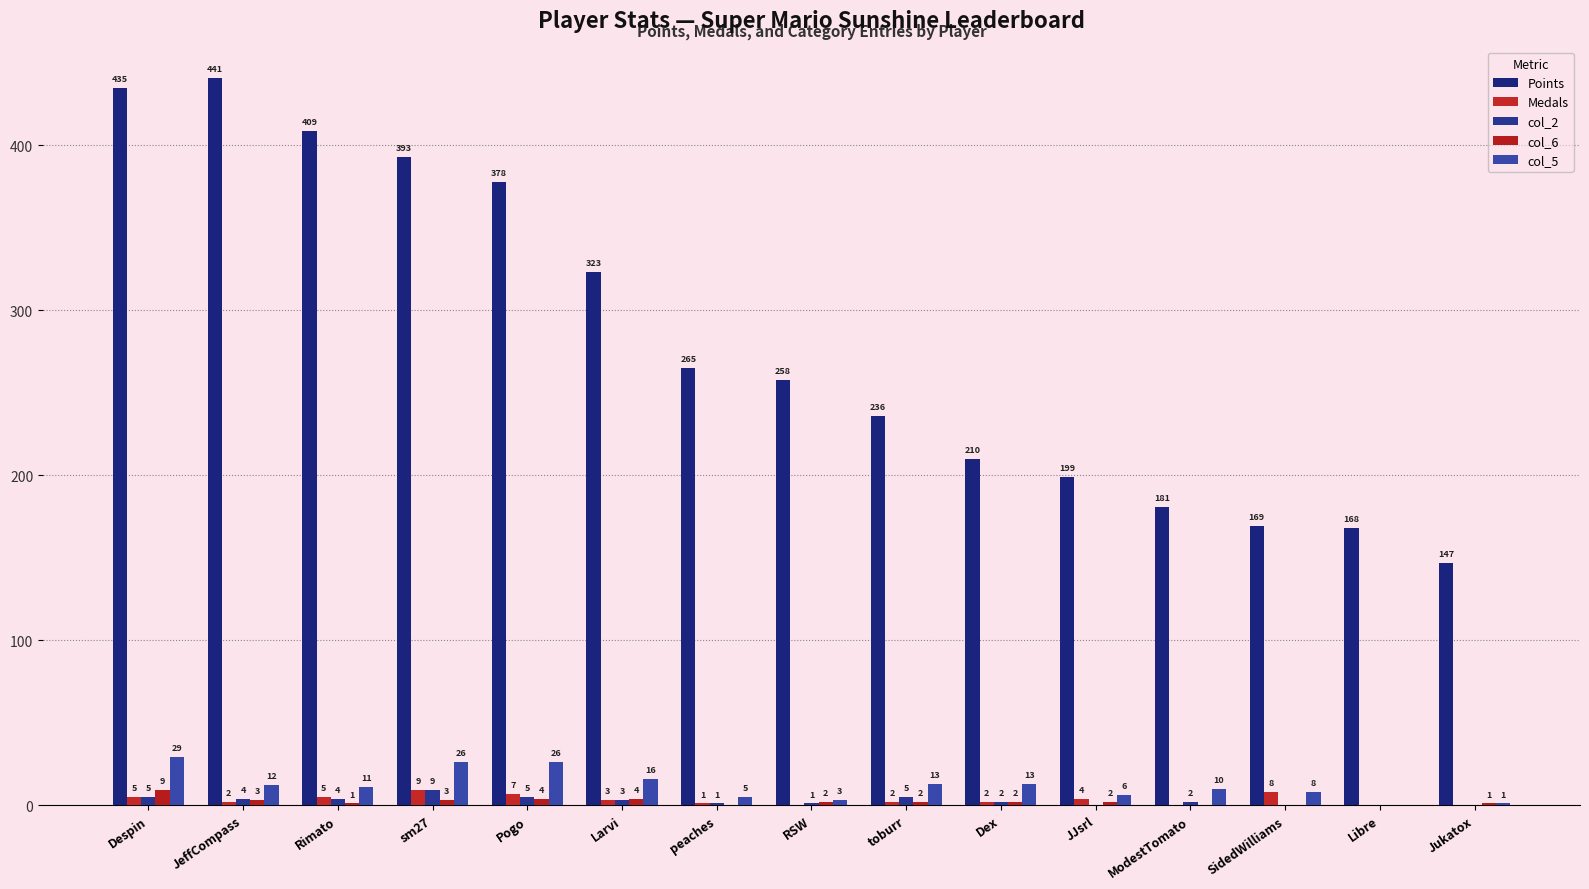

What is the sum of all col_2 values?

41